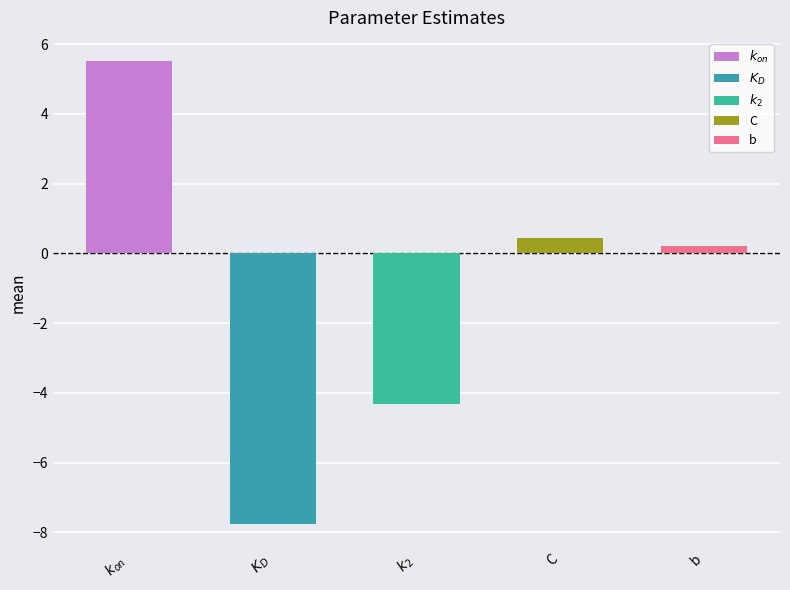

The chart shows a value of 0.3 at b. True or false?

False